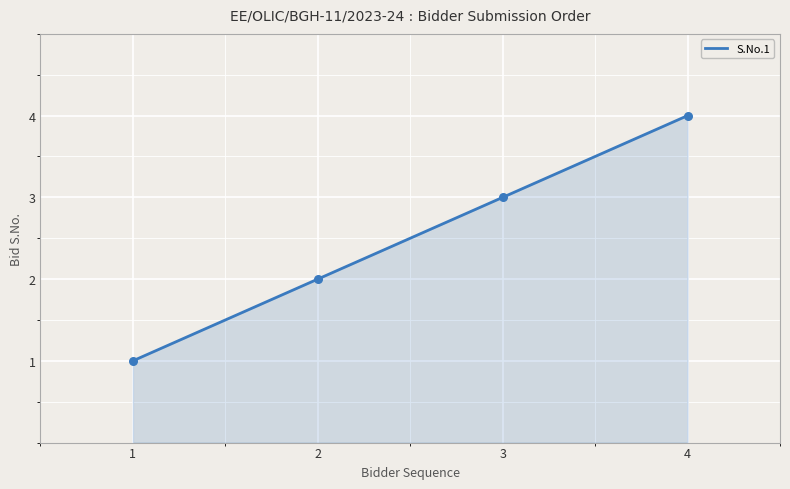

What is the highest value of the S.No.1 series?

4.0